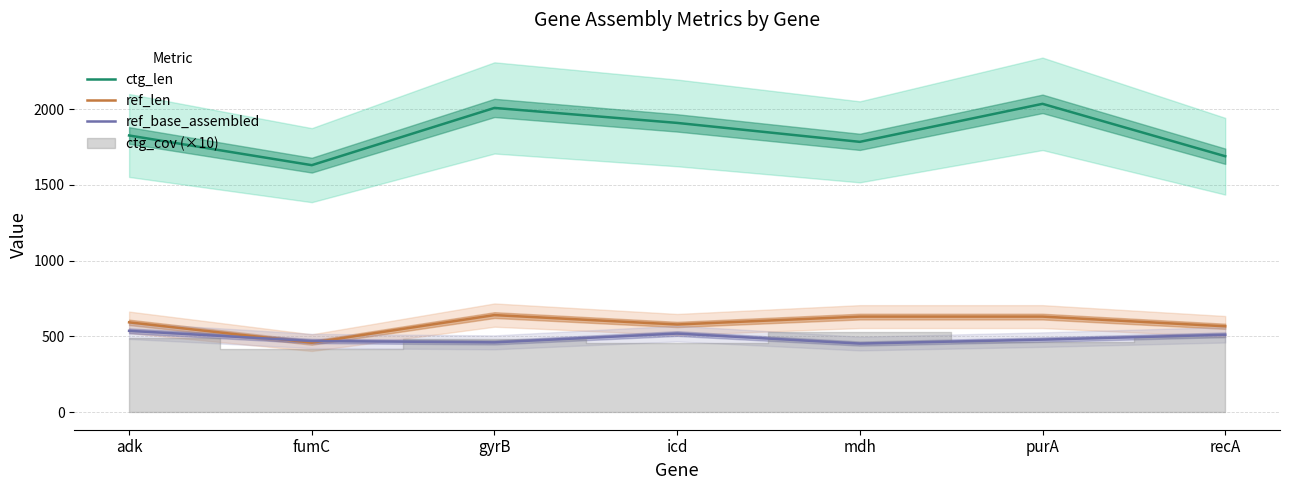

How many interior local valleys does the ctg_len series have?

2